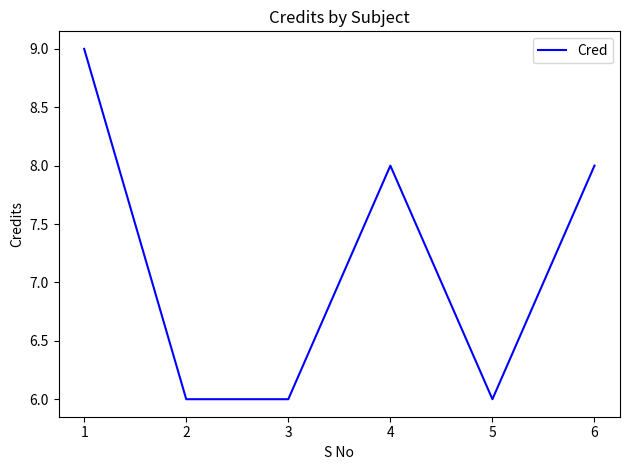

Approximately how many times larger is the value at 4 compared to 3?

1.3